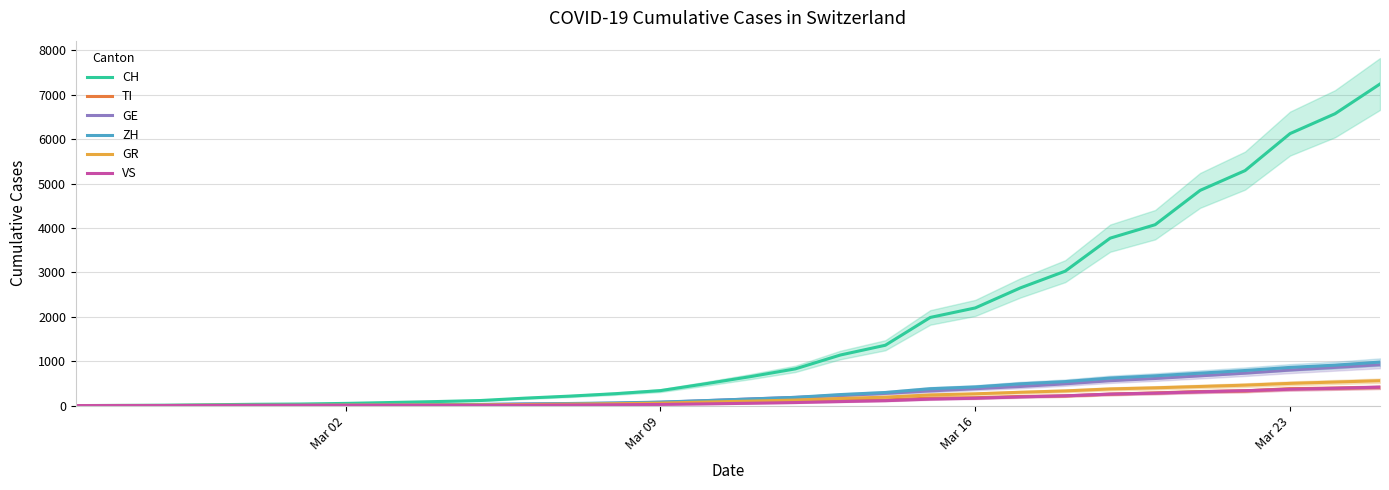

What is the highest value of the GE series?

920